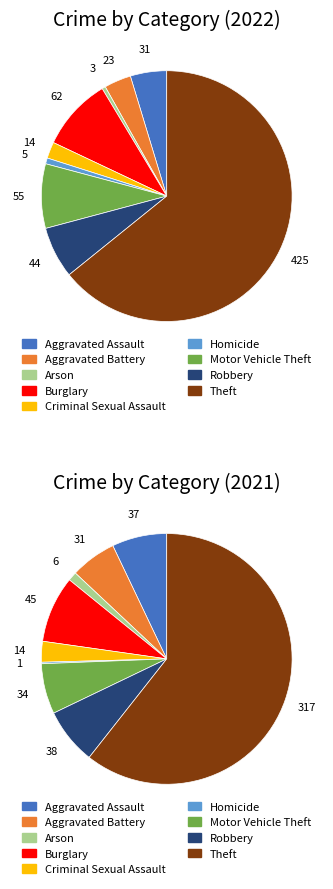

Do Criminal Sexual Assault and Homicide together represent more than half of the pie?

No